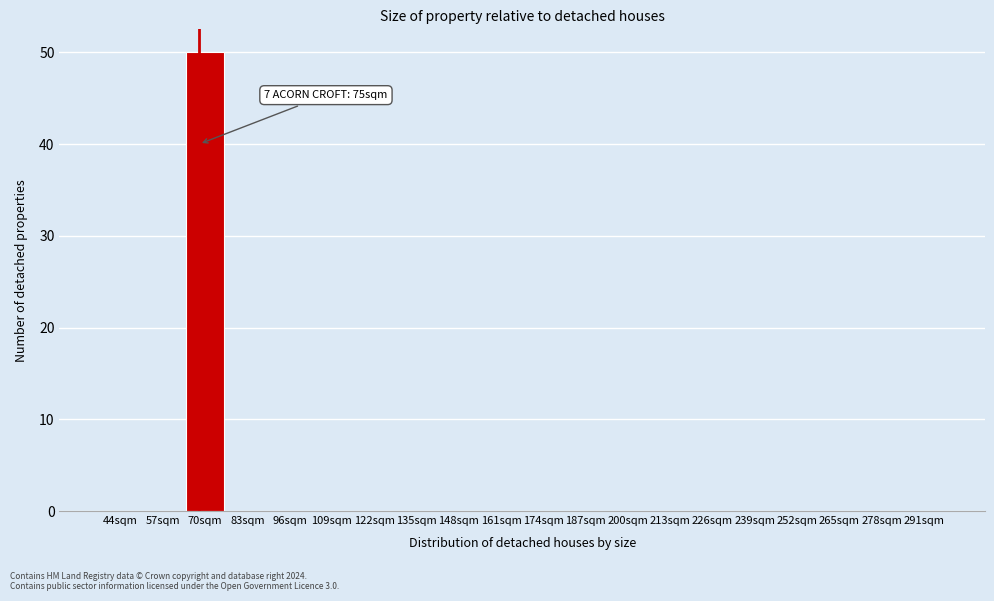

Reading right to left, list all the values displayed in this chart.

291sqm=0	278sqm=0	265sqm=0	252sqm=0	239sqm=0	226sqm=0	213sqm=0	200sqm=0	187sqm=0	174sqm=0	161sqm=0	148sqm=0	135sqm=0	122sqm=0	109sqm=0	96sqm=0	83sqm=0	70sqm=50	57sqm=0	44sqm=0